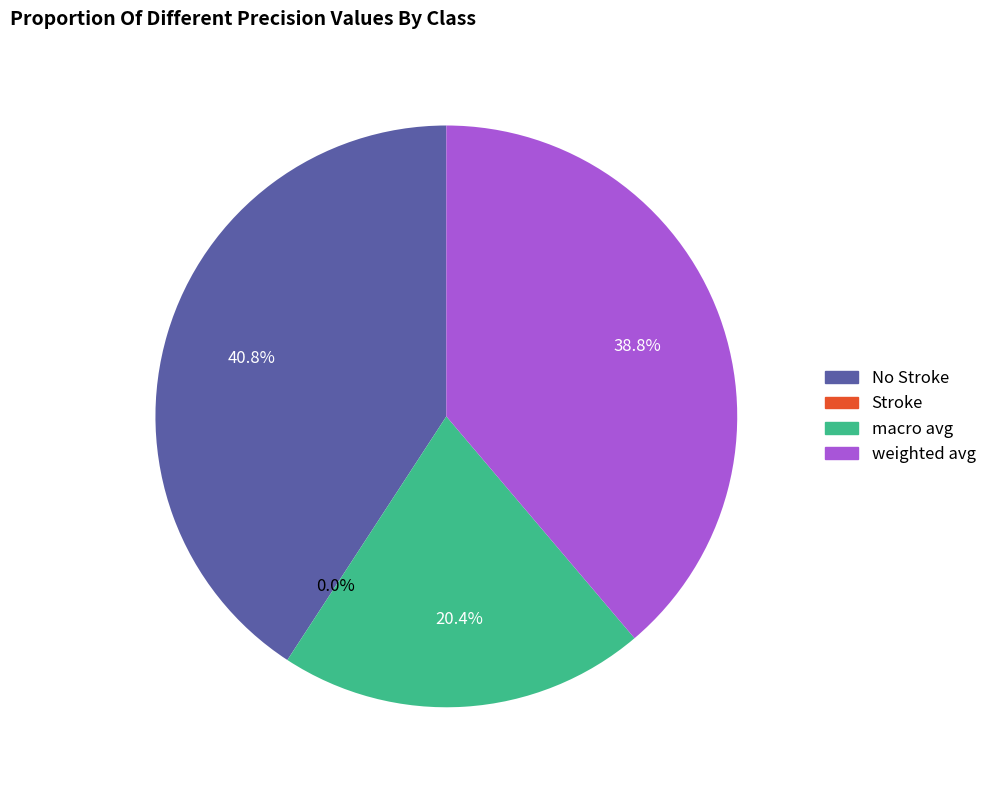

How many segments does this pie chart have?

4